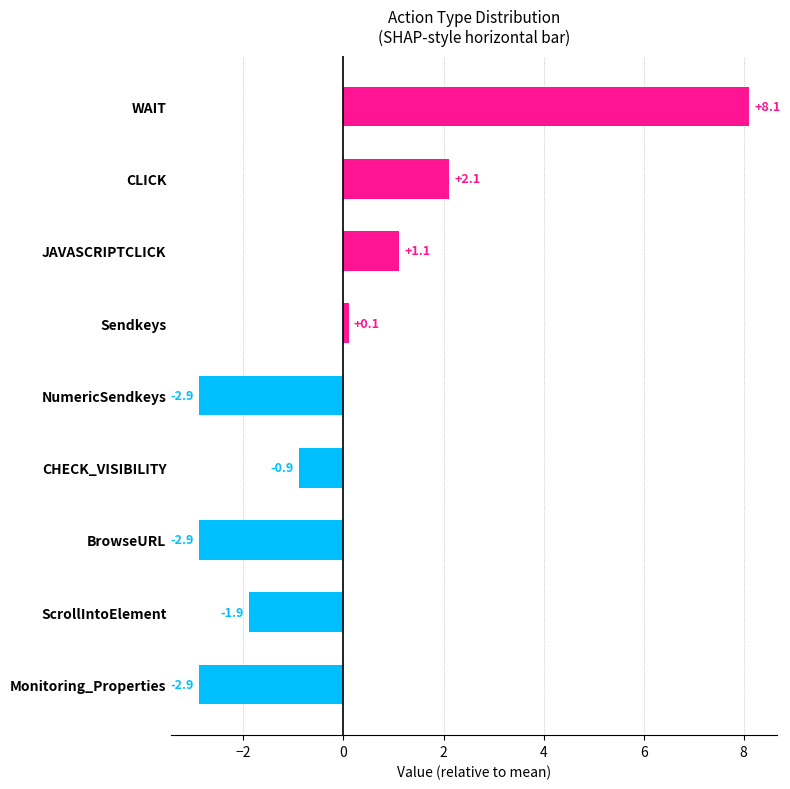

Where is the data nearest to the value 2?

CLICK